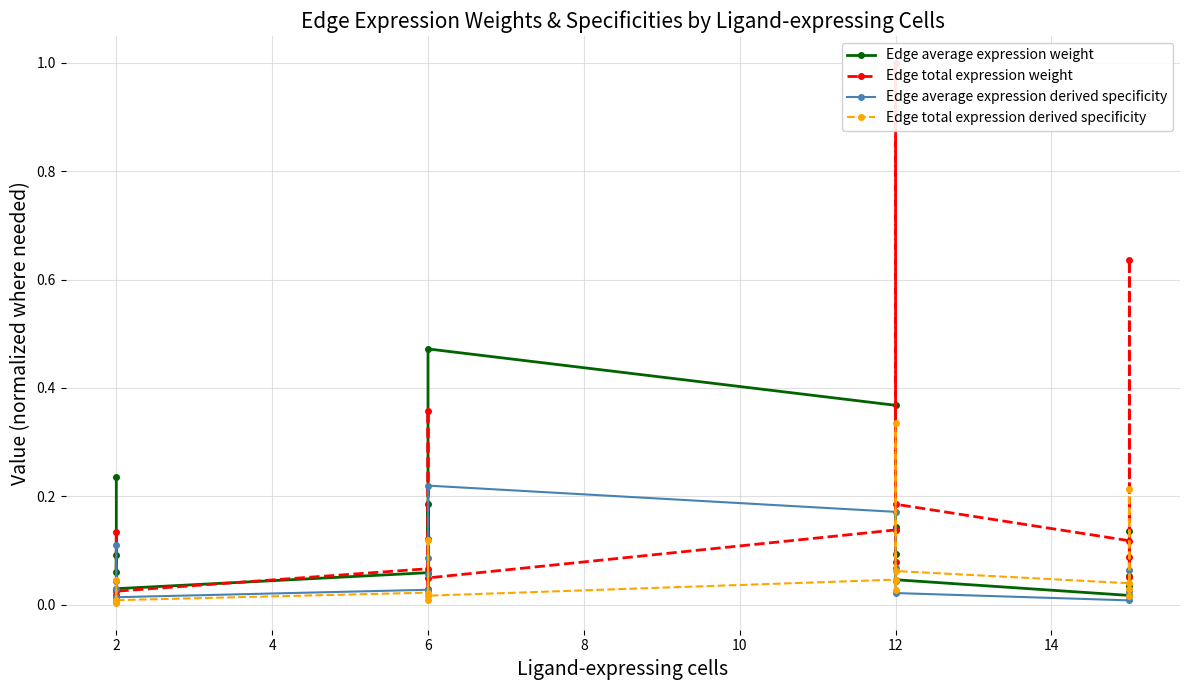

At which category does Edge total expression derived specificity reach its first local valley?

2